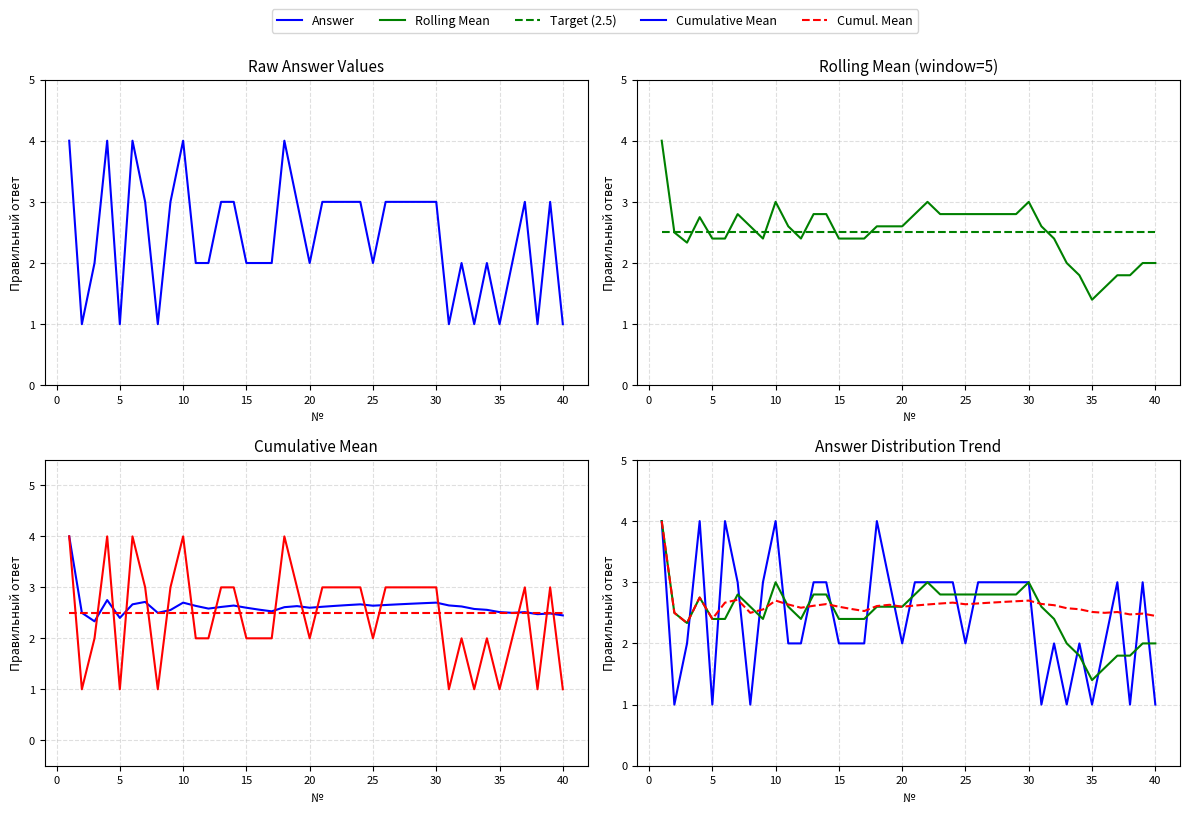

Which series has the largest range (max minus min)?

Answer